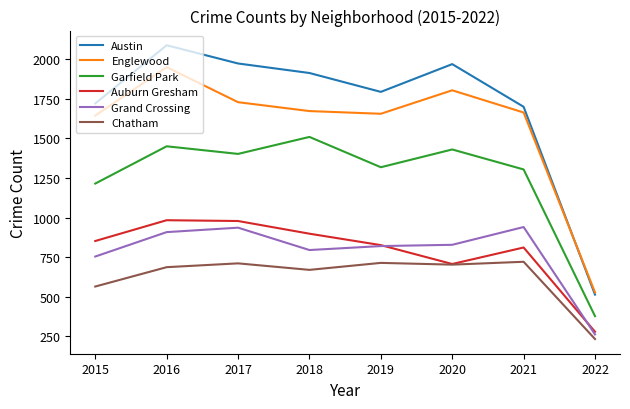

True or false: Austin has a value of 1911 at 2018.

True